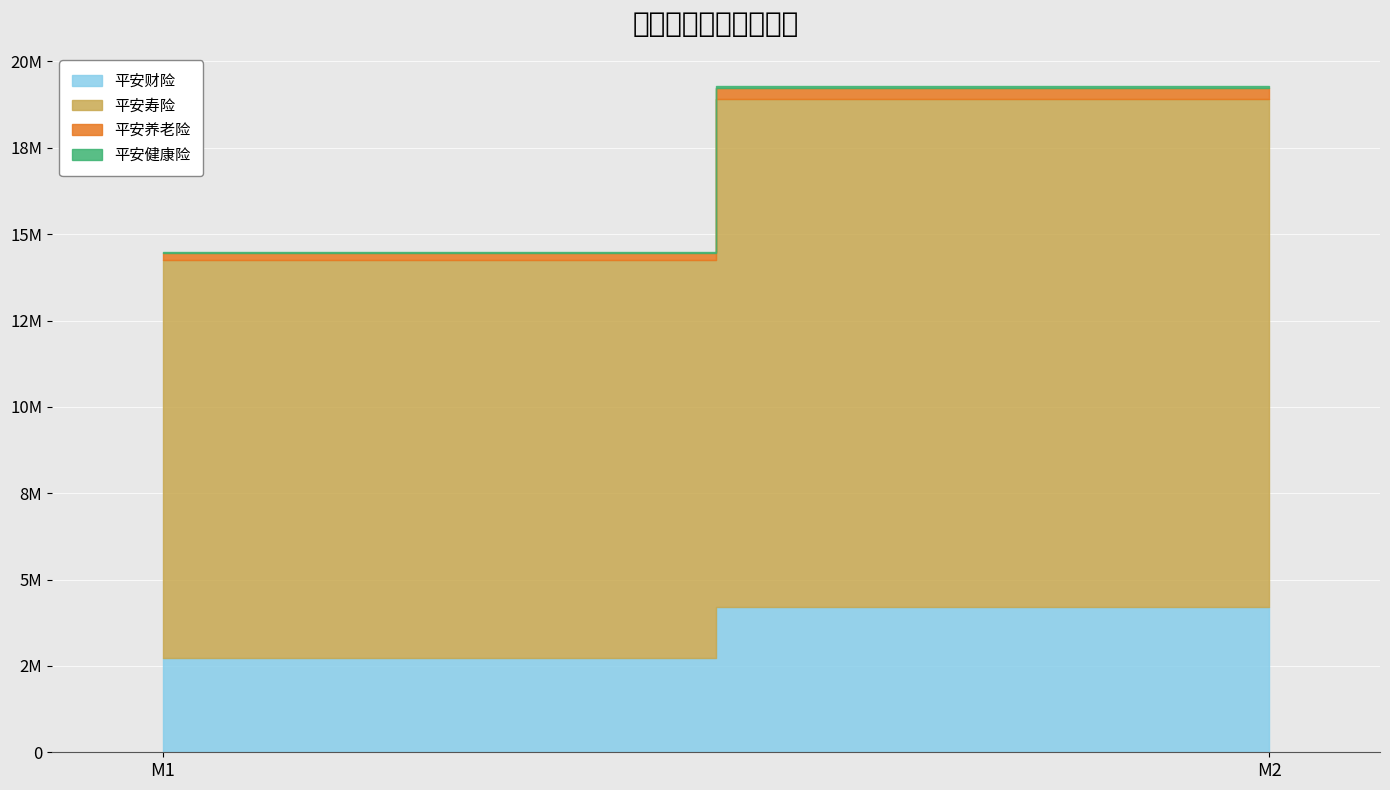

Is it true that 平安财险 equals 4216539 at M2?

True